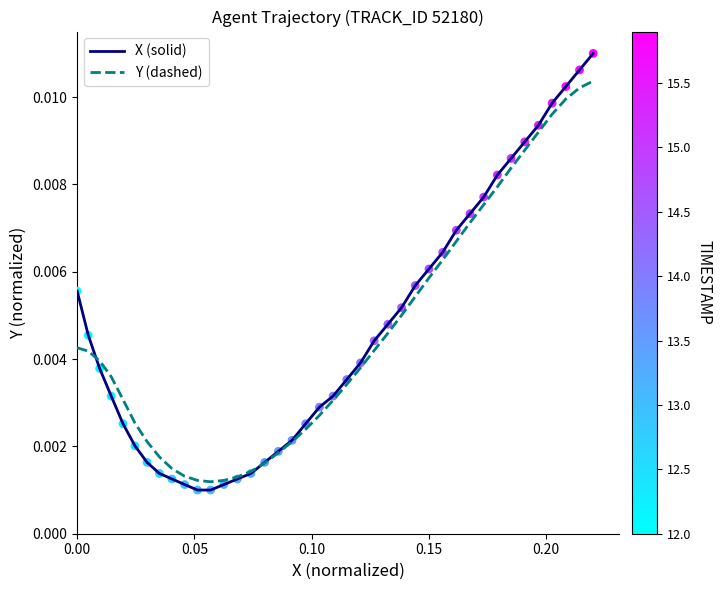

Which series has the largest range (max minus min)?

X (solid)